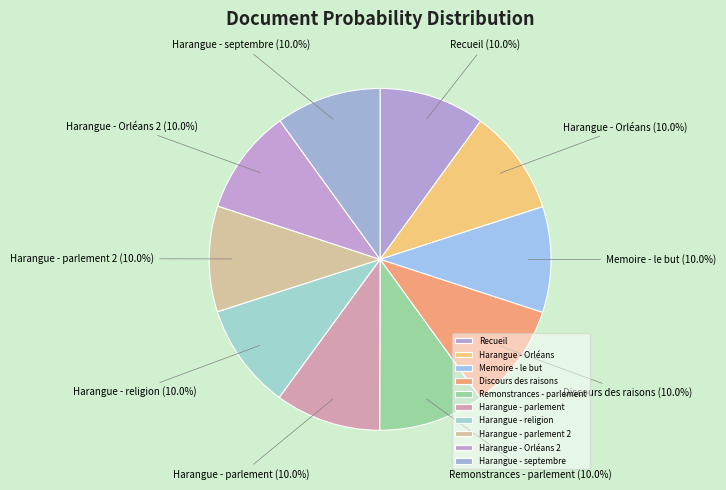

Is there any slice that represents more than half of the pie?

No